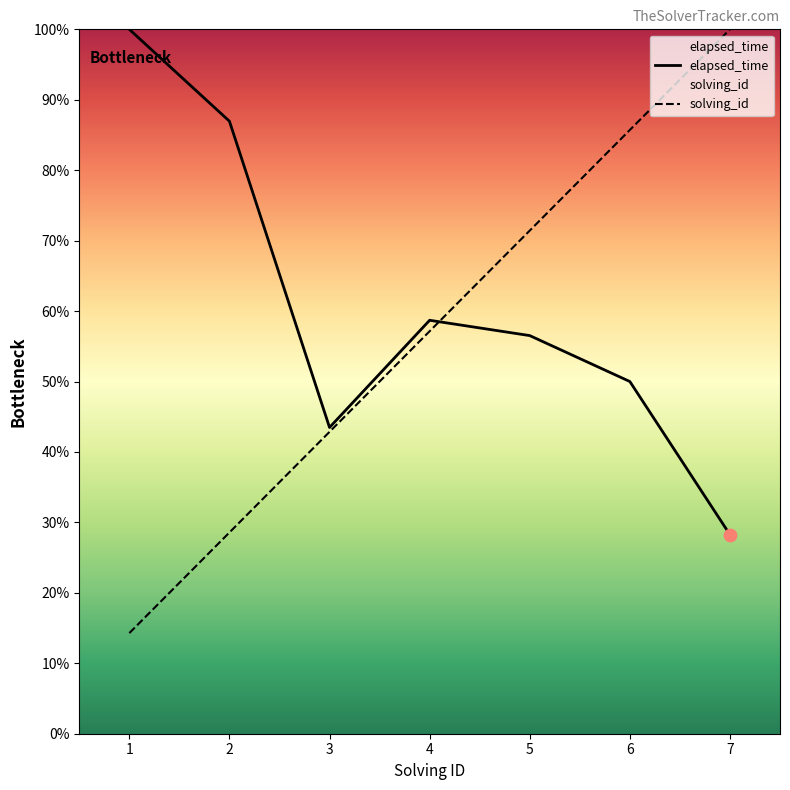

What is the total value across all series at 1?

114.3